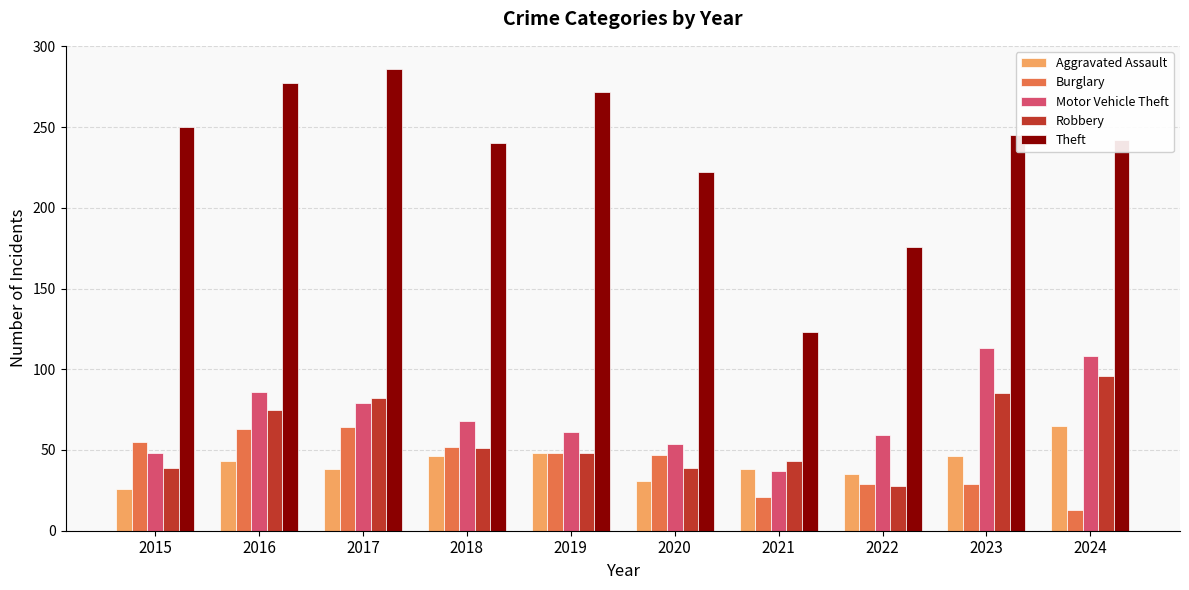

Which label corresponds to the smallest value in the chart?

2024